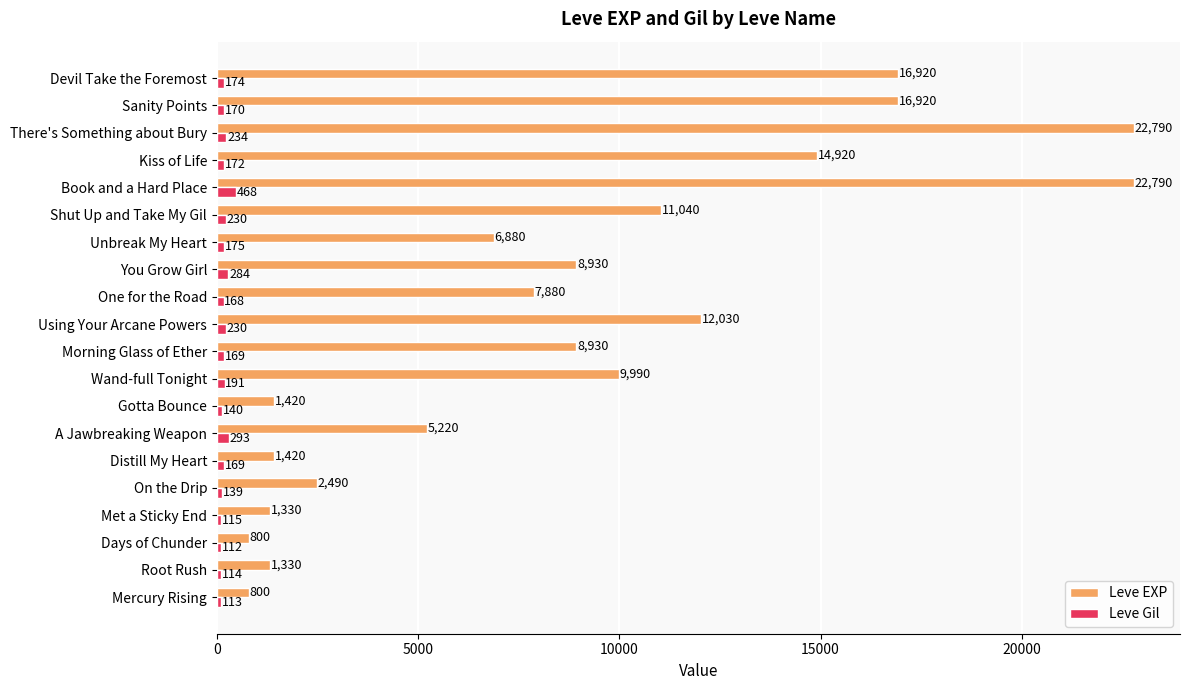

Count the number of data series in this chart.

2